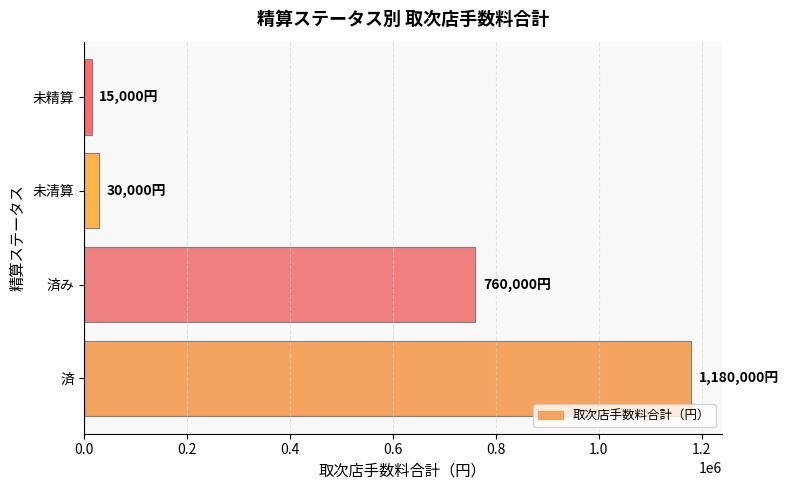

What is the average value?

496250